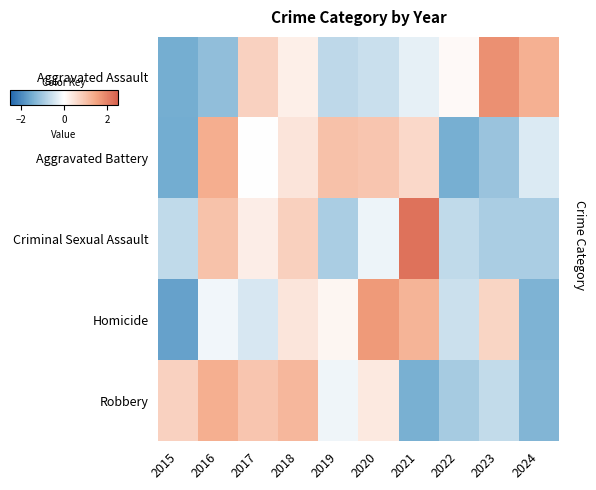

Reading left to right, transcribe all the data shown in this chart.

Aggravated Assault: 2015=-1.5	2016=-1.2	2017=0.8	2018=0.3	2019=-0.7	2020=-0.6	2021=-0.3	2022=0.1	2023=1.8	2024=1.3
Aggravated Battery: 2015=-1.5	2016=1.3	2017=0.0	2018=0.4	2019=1.0	2020=1.0	2021=0.6	2022=-1.4	2023=-1.1	2024=-0.4
Criminal Sexual Assault: 2015=-0.7	2016=1.0	2017=0.3	2018=0.8	2019=-0.9	2020=-0.2	2021=2.2	2022=-0.7	2023=-0.9	2024=-0.9
Homicide: 2015=-1.6	2016=-0.1	2017=-0.4	2018=0.4	2019=0.1	2020=1.6	2021=1.2	2022=-0.5	2023=0.7	2024=-1.4
Robbery: 2015=0.8	2016=1.3	2017=1.0	2018=1.2	2019=-0.2	2020=0.4	2021=-1.4	2022=-1.0	2023=-0.7	2024=-1.3